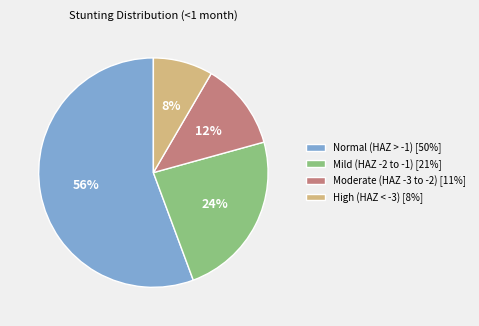

Which slice represents more than half of the pie?

Normal (HAZ > -1) [50%]